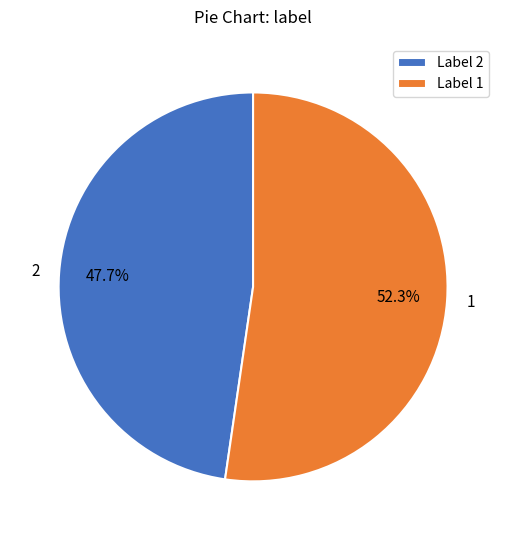

How many slices are in this pie chart?

2